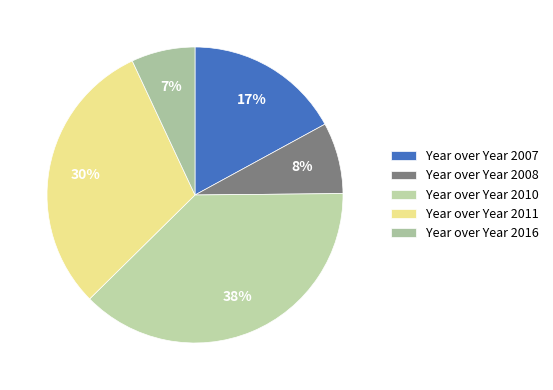

To the nearest percent, what is the difference between the largest and smallest slice percentages?

31%